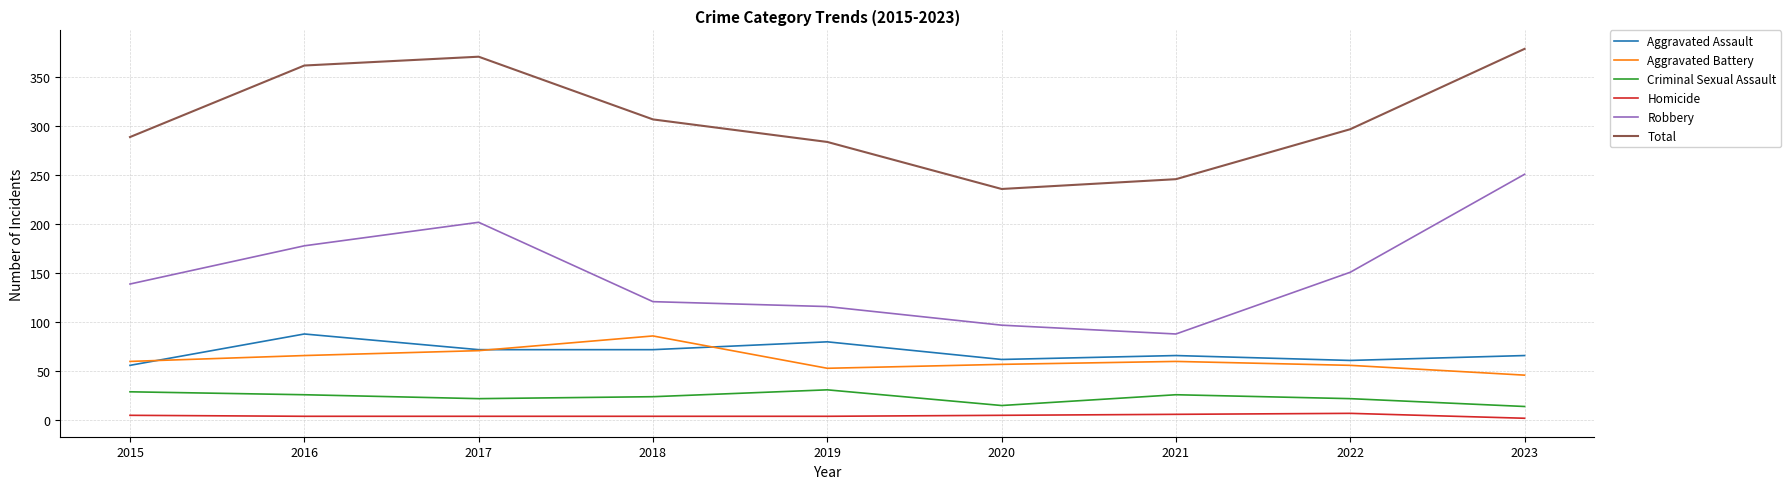

Which series has the largest range (max minus min)?

Robbery